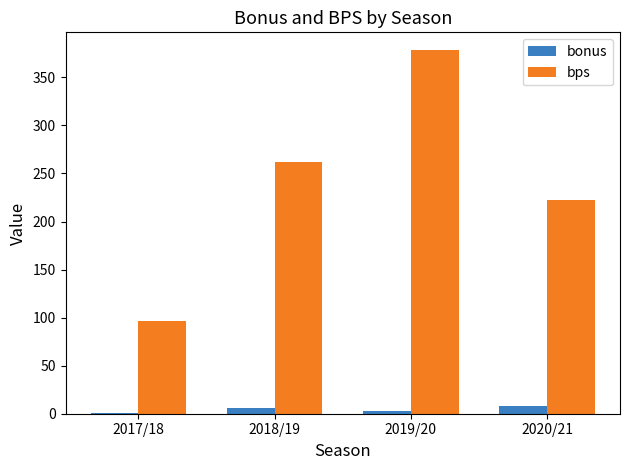

How many data points does each series have?

4